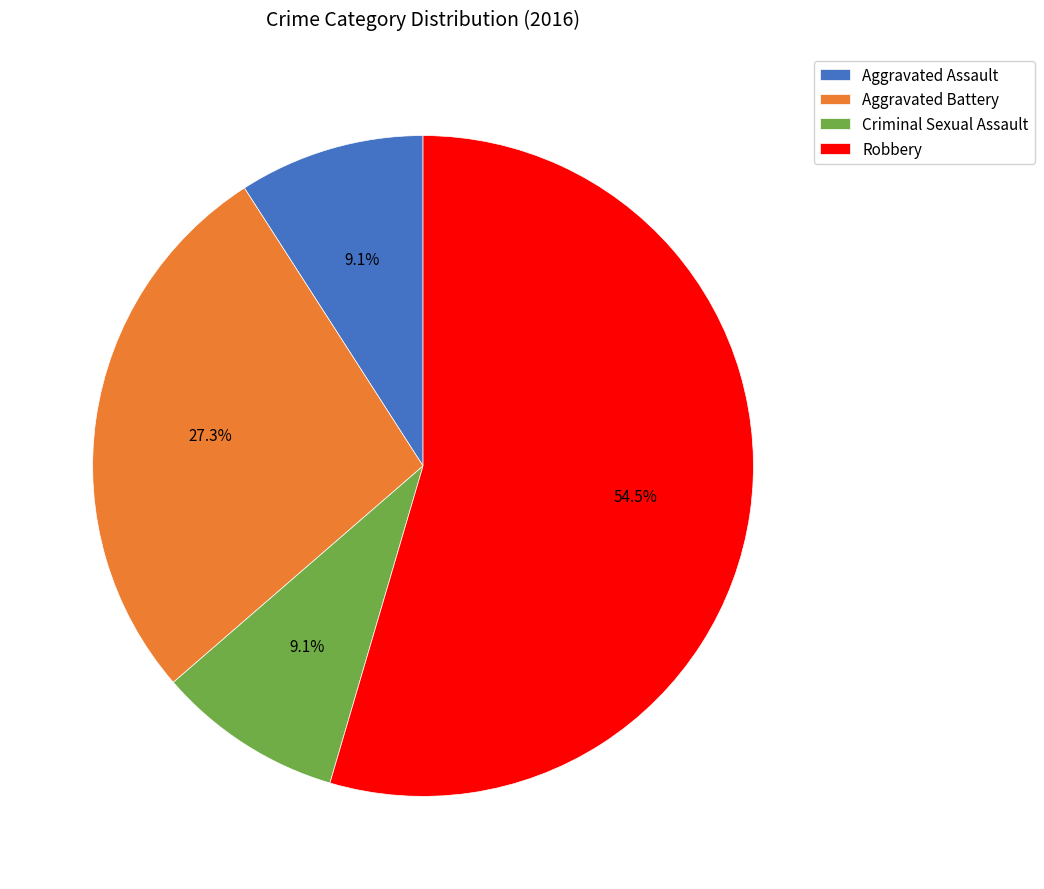

What percentage is the Criminal Sexual Assault slice, to the nearest percent?

9%